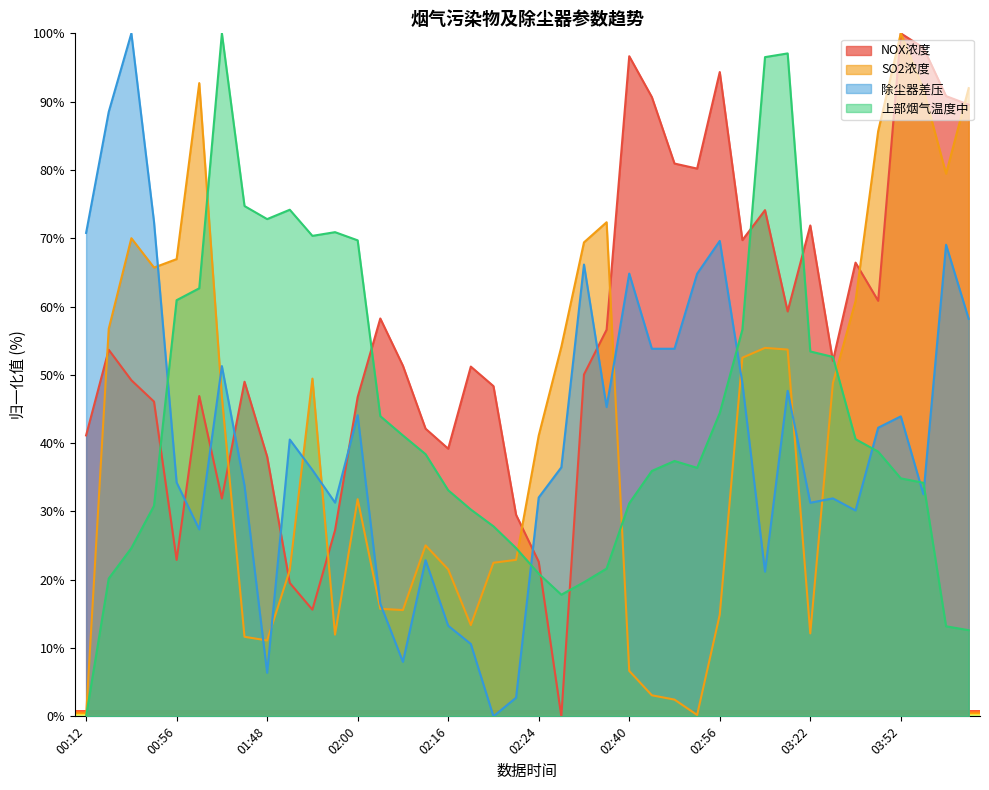

How many values in the SO2浓度 series are below 46?

20